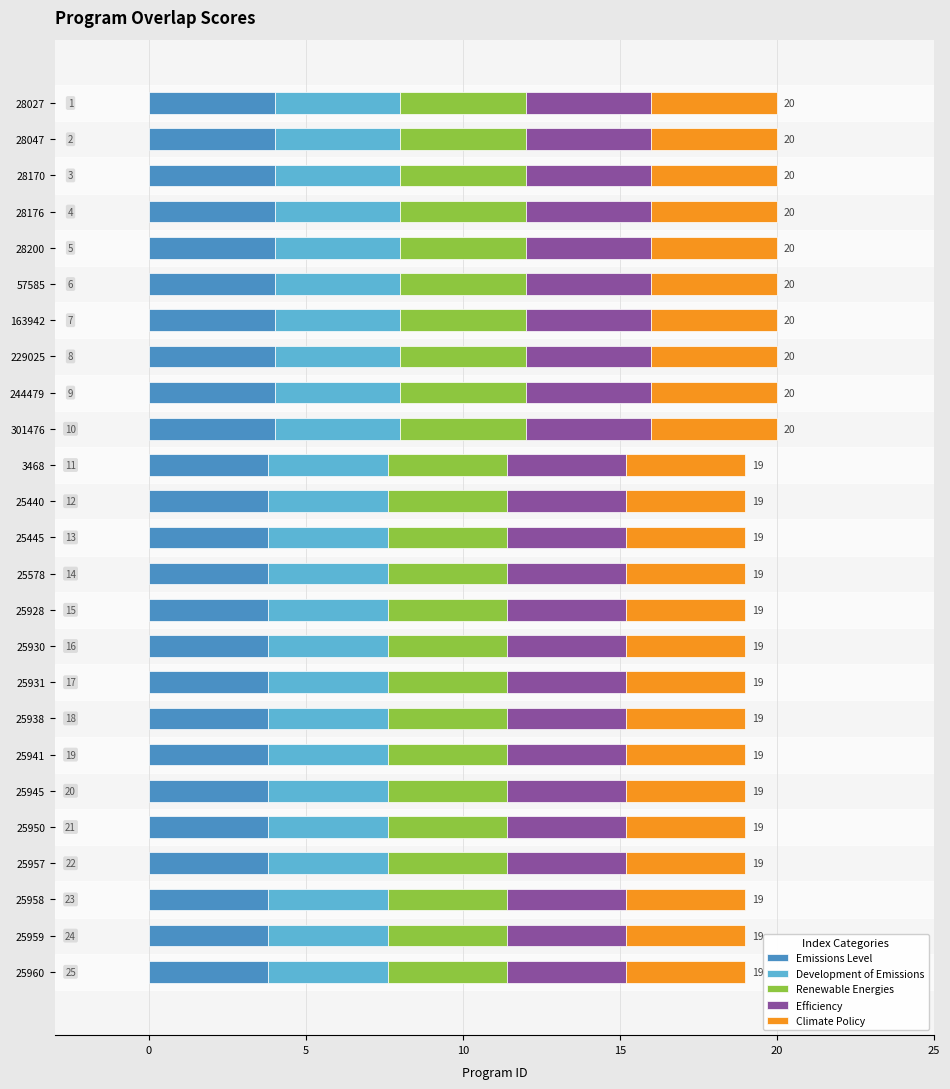

What is the sum of all Emissions Level values?

97.0